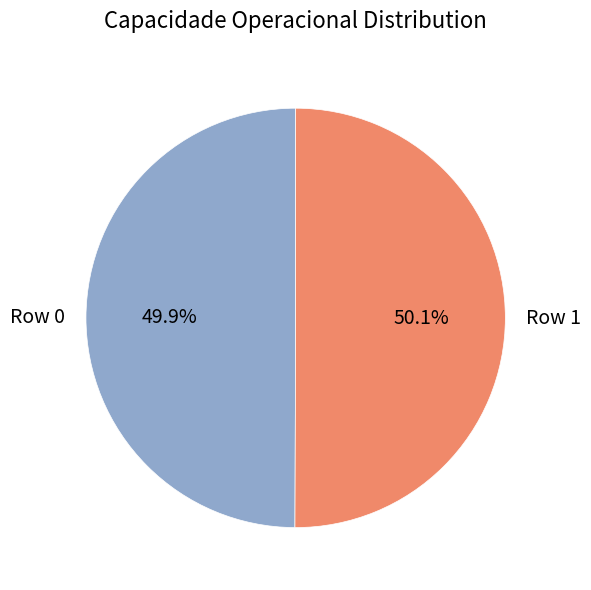

How many segments does this pie chart have?

2